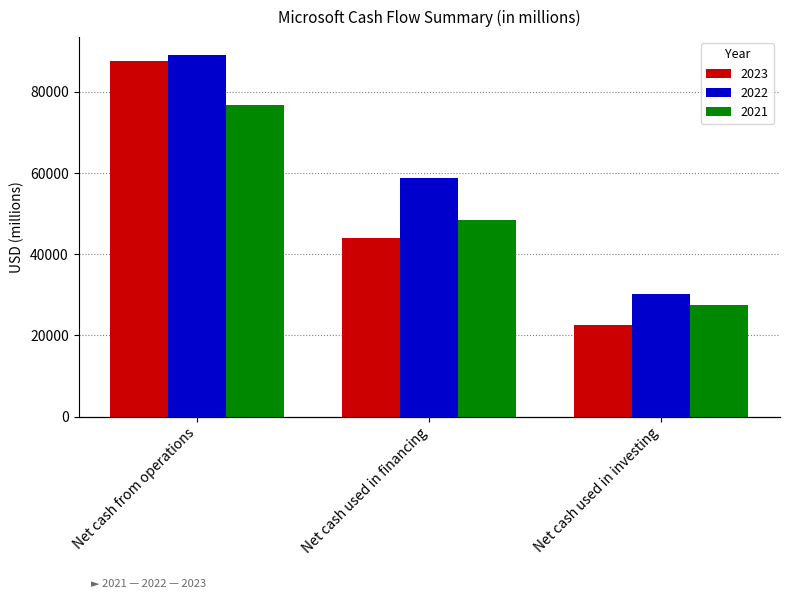

Which series has the largest total across all categories?

2022